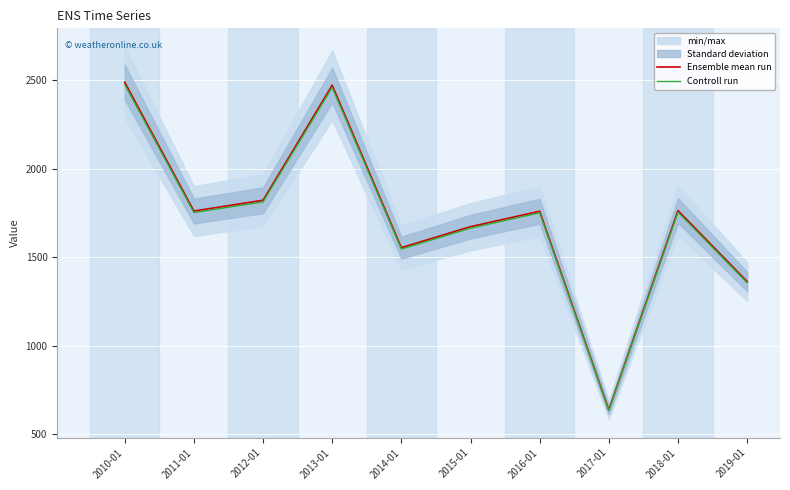

Which label corresponds to the smallest value in the chart?

2017-01